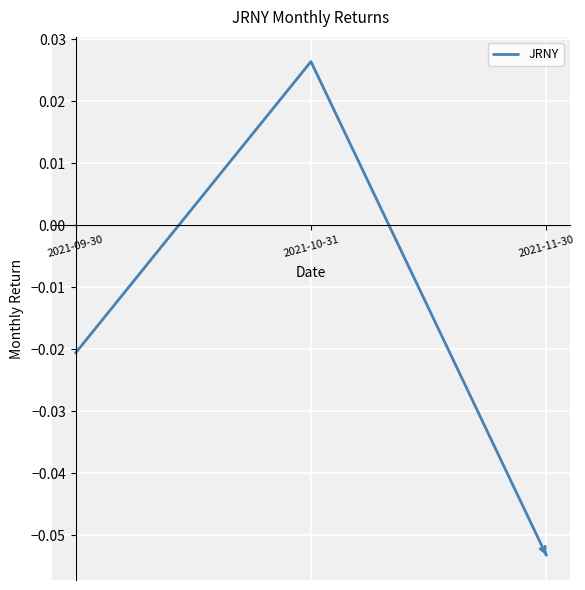

Is this an area chart (filled region under the line)?

No